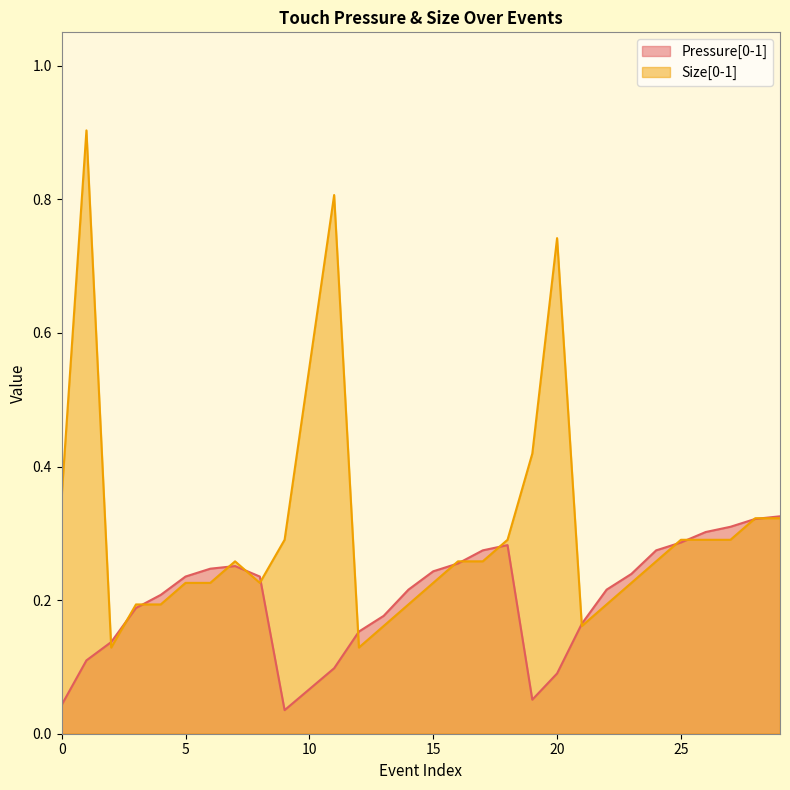

What is the label of the 20th point from the right?

10